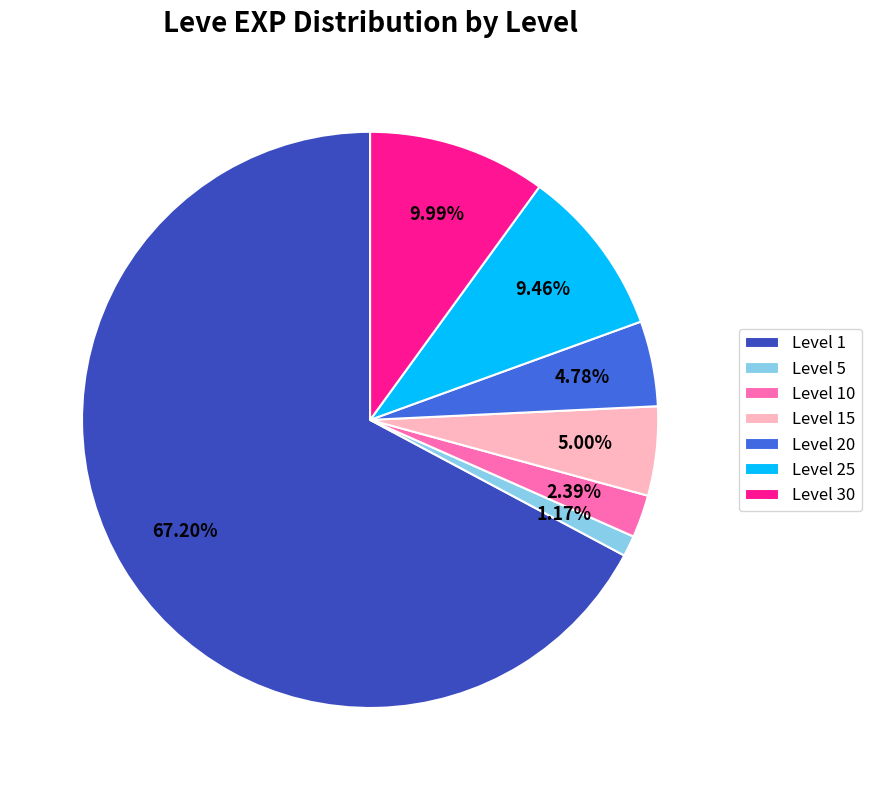

Do Level 5 and Level 10 together represent more than half of the pie?

No